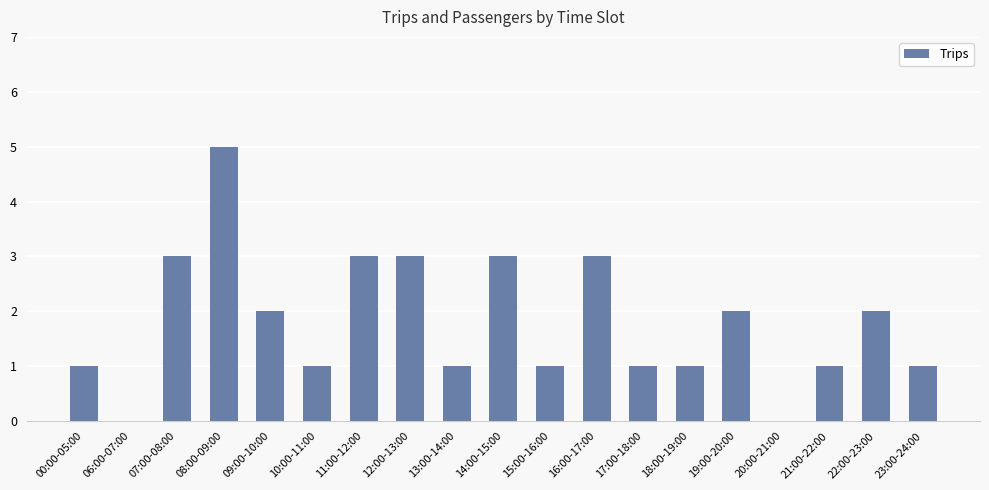

What is the change in value from 10:00-11:00 to 16:00-17:00?

+2